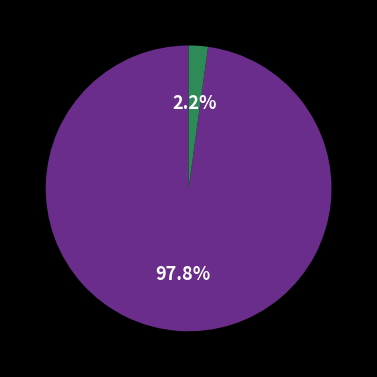

Is there a majority slice in this chart?

Yes